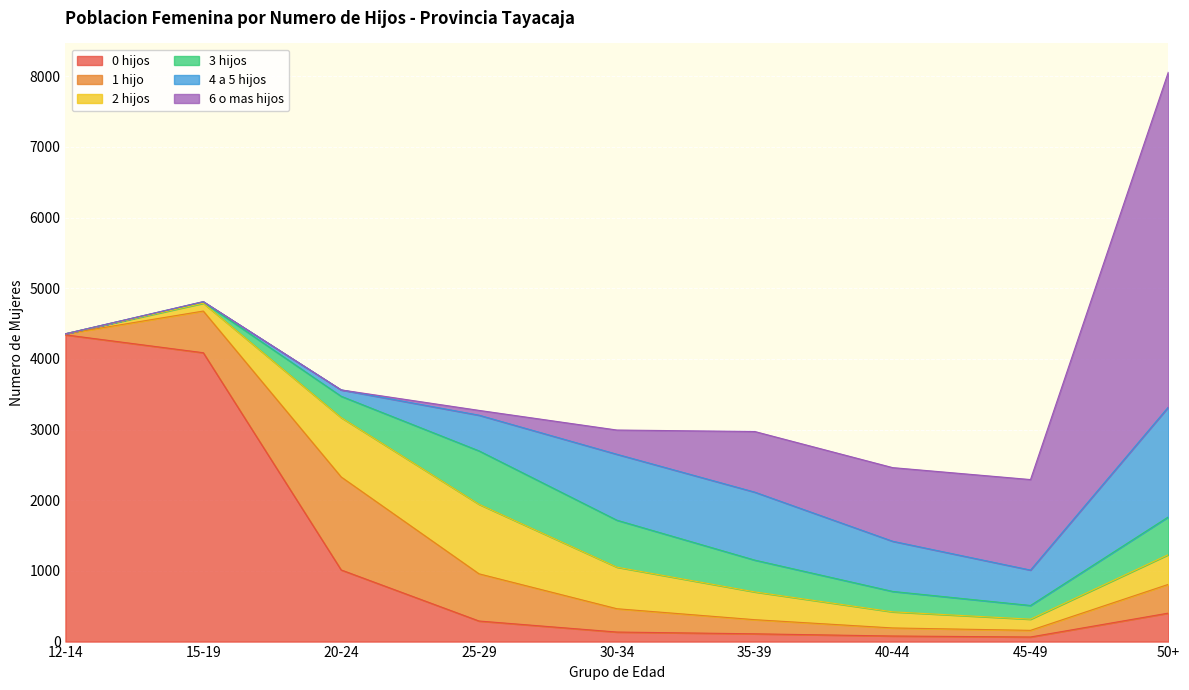

Which label corresponds to the largest value in the chart?

50+